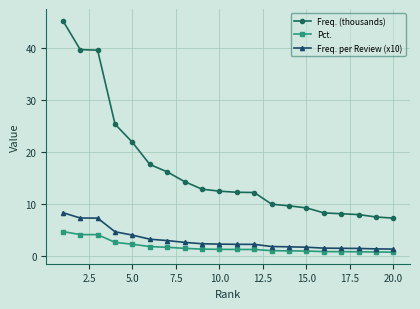

What is the sum of all Freq. (thousands) values?

337.4